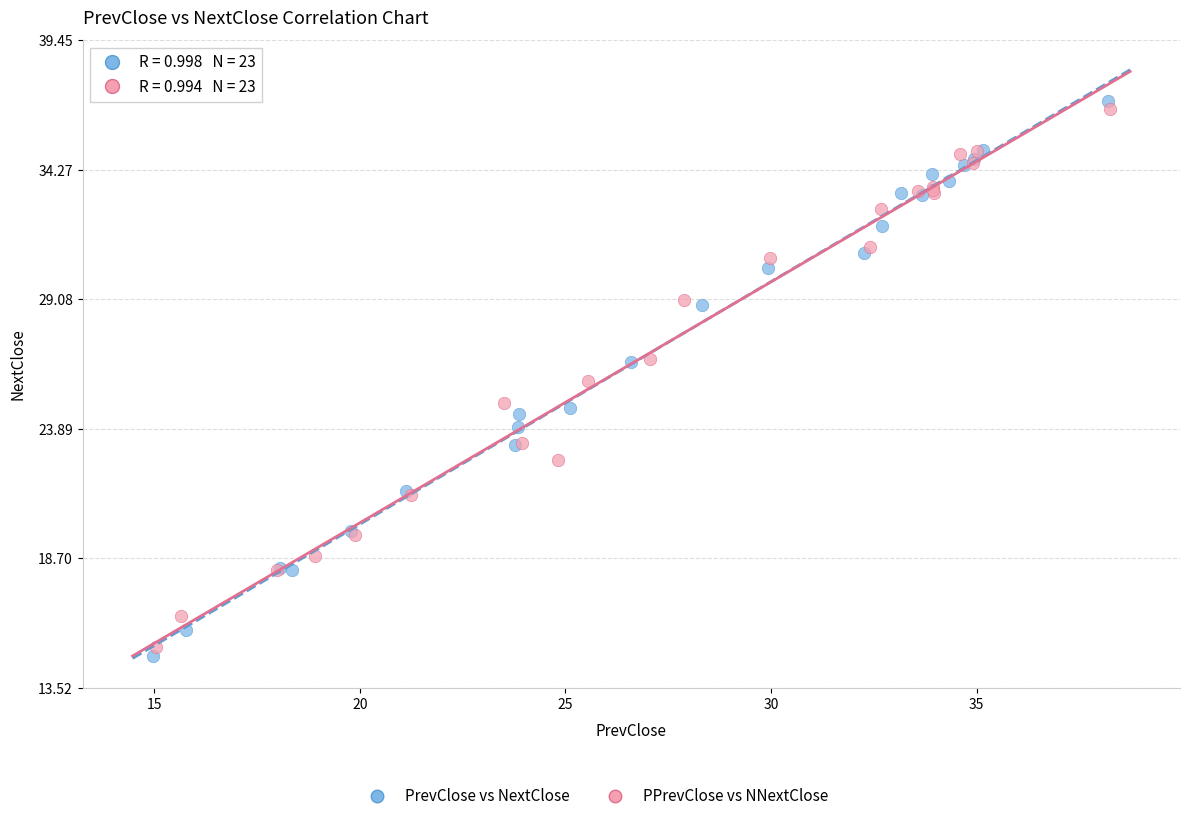

Which series has the widest spread of Y values?

PrevClose vs NextClose